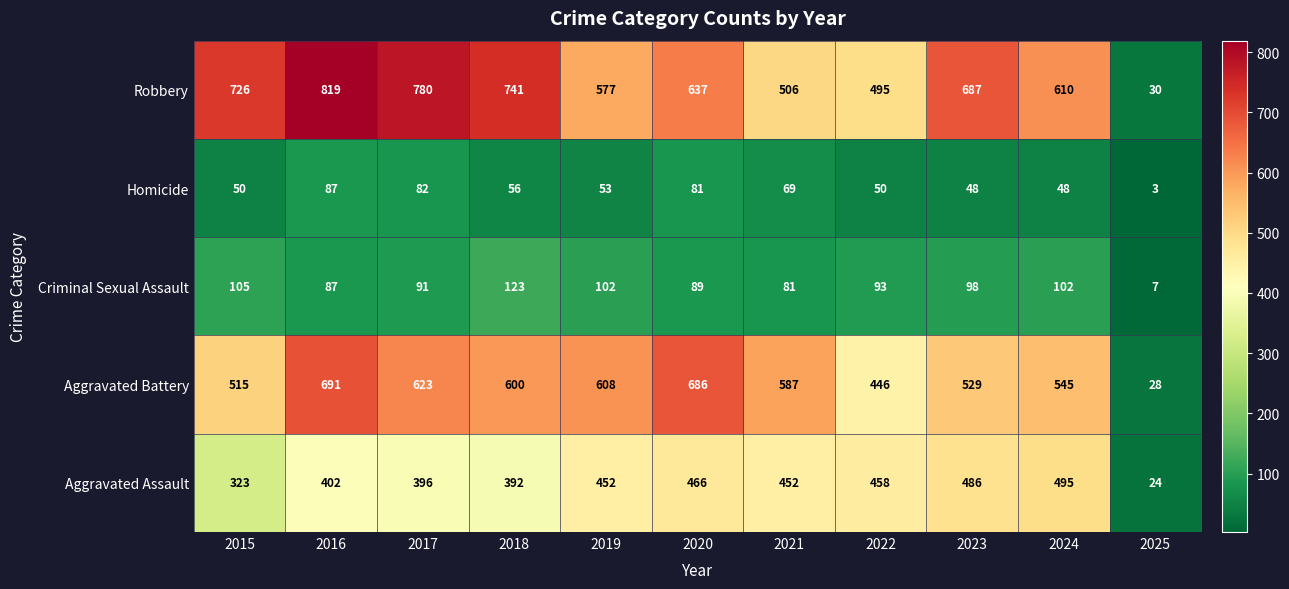

At how many categories does at least one series exceed 779?

2